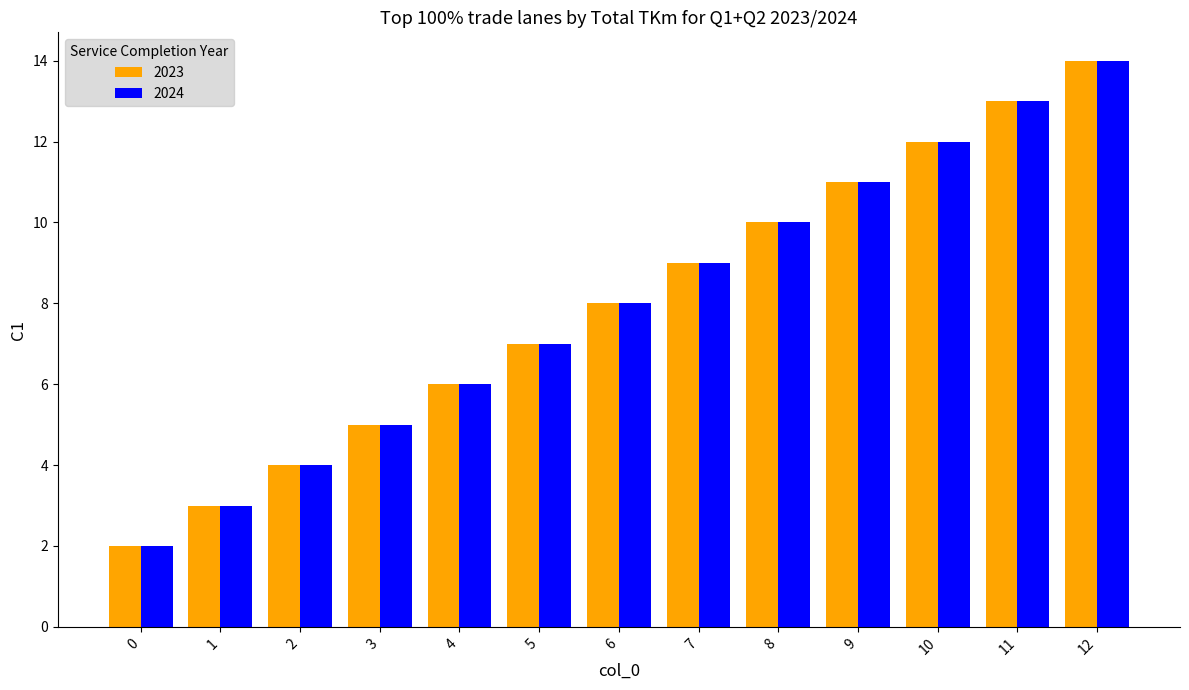

What is the difference between the maximum and second lowest values in the 2024 series?

11